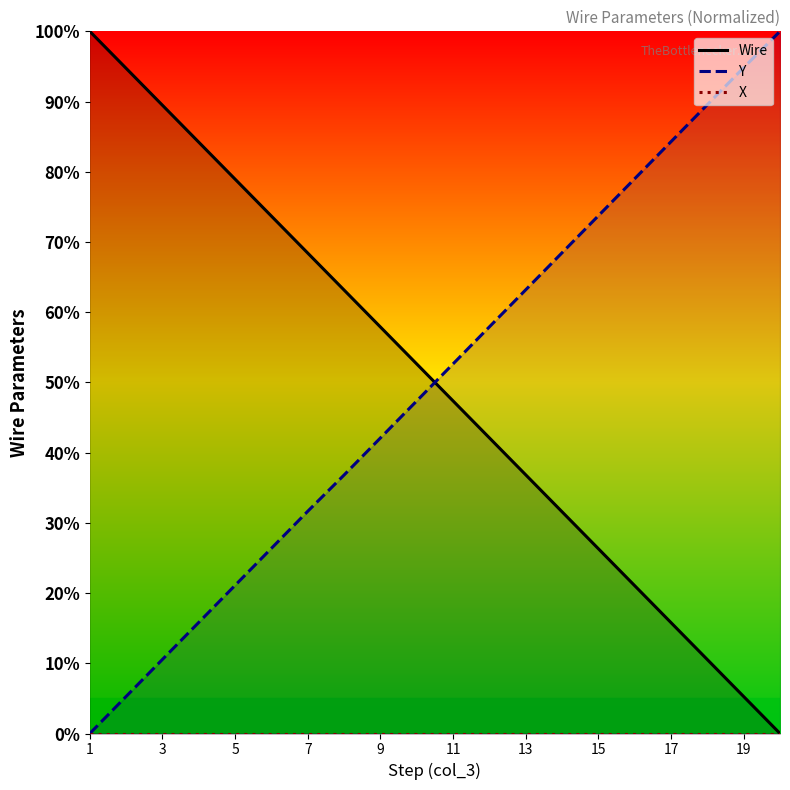

Is it true that Y equals 73.7 at 15?

True